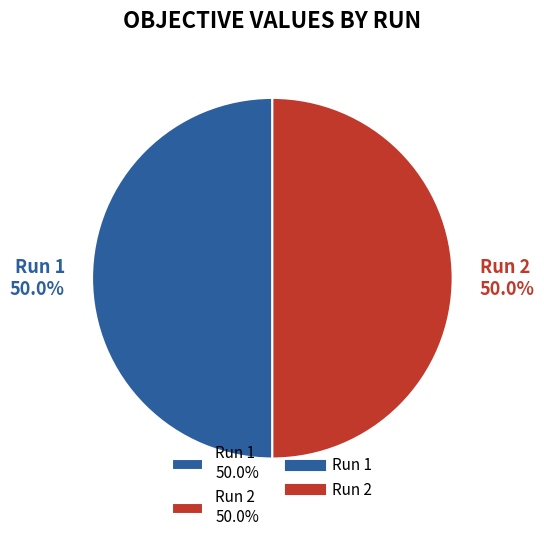

Is the sum of Run 1 and Run 2 greater than half?

Yes